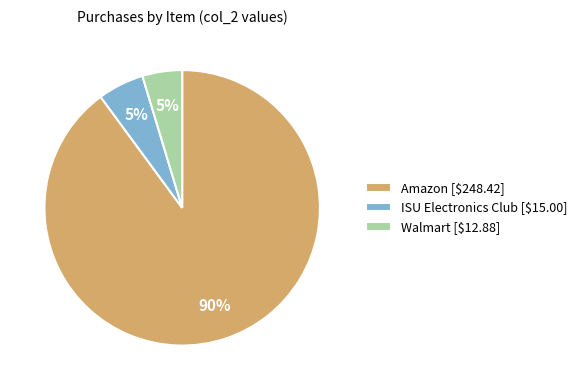

The Amazon [$248.42] slice represents 99% of the pie. True or false?

False